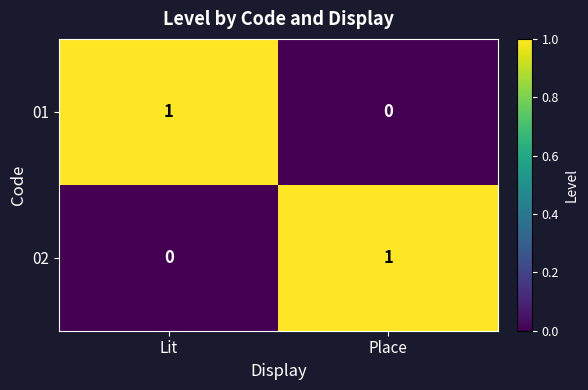

What is the difference between the highest and lowest values at Lit?

1